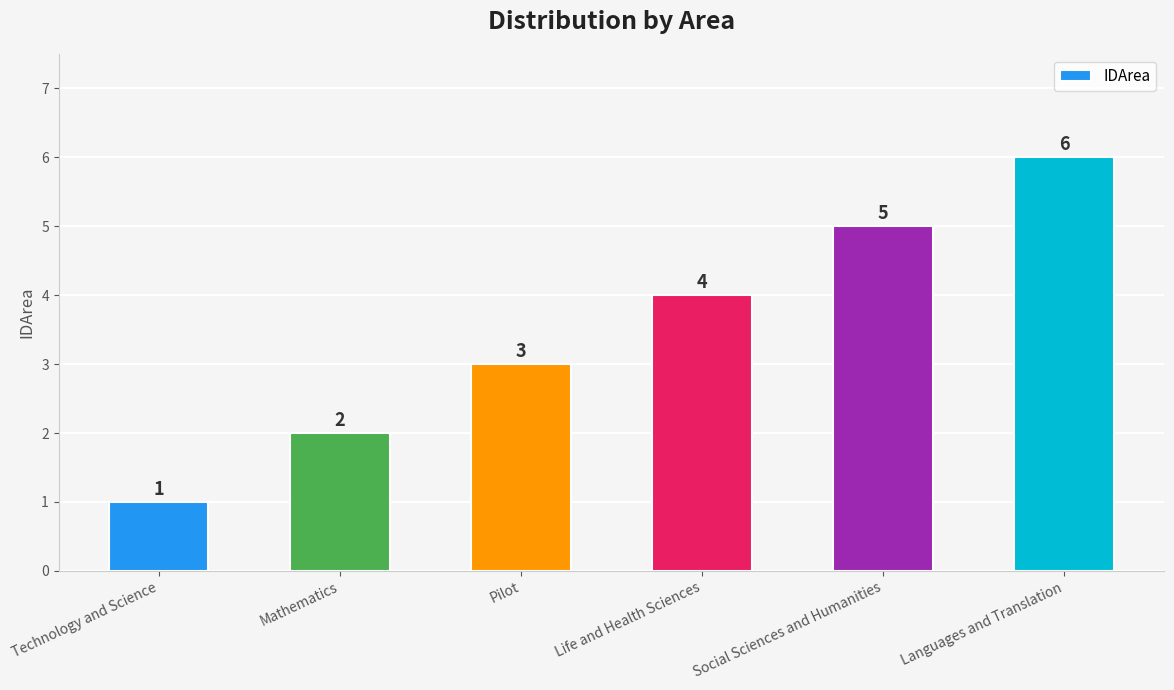

What is the maximum value shown in the chart?

6